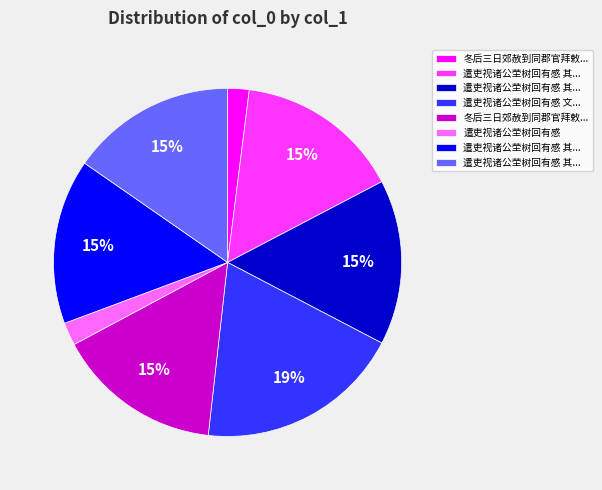

Count the number of slices in the pie.

8